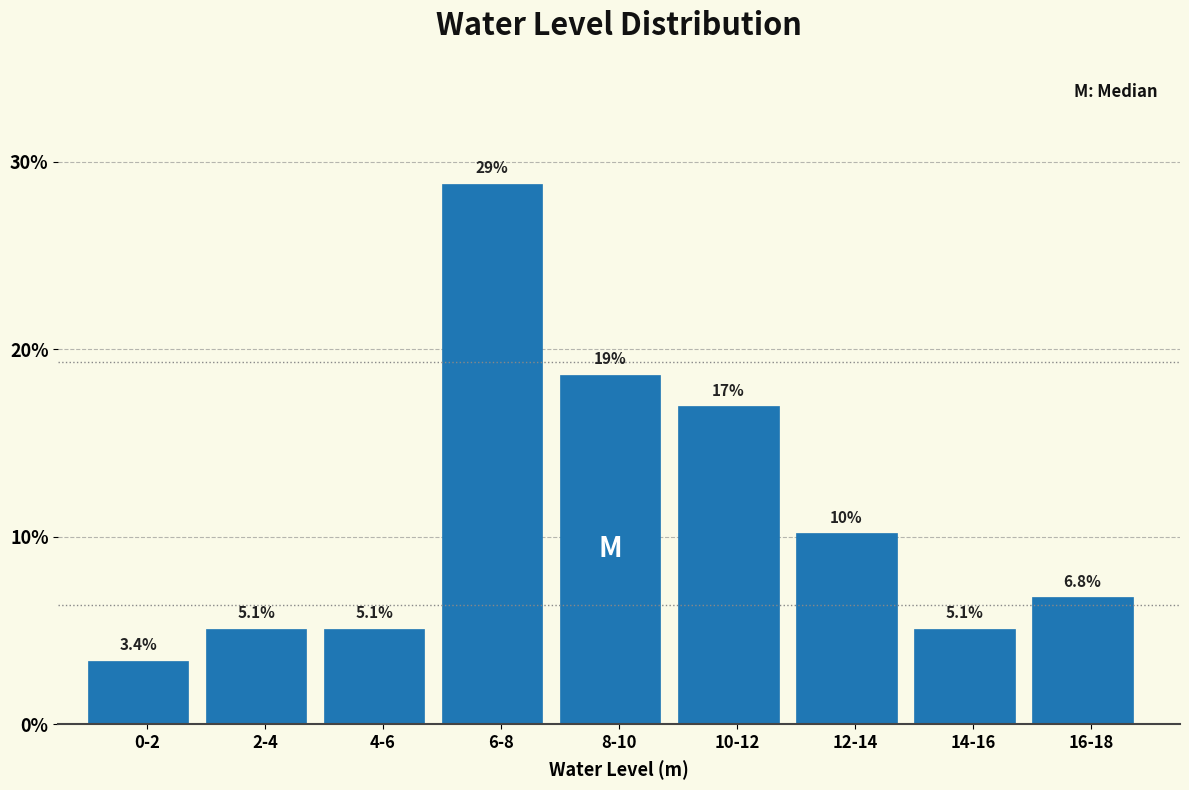

Reading left to right, list all the values displayed in this chart.

0-2=3.4	2-4=5.1	4-6=5.1	6-8=28.8	8-10=18.6	10-12=16.9	12-14=10.2	14-16=5.1	16-18=6.8